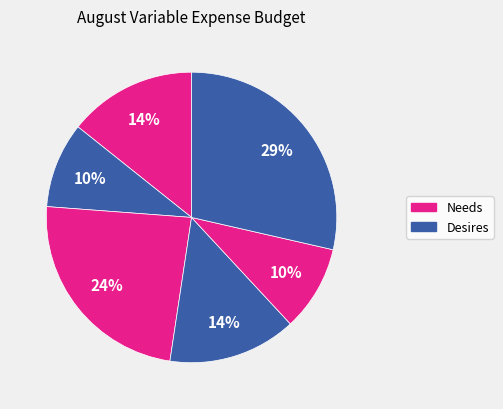

How many segments does this pie chart have?

6